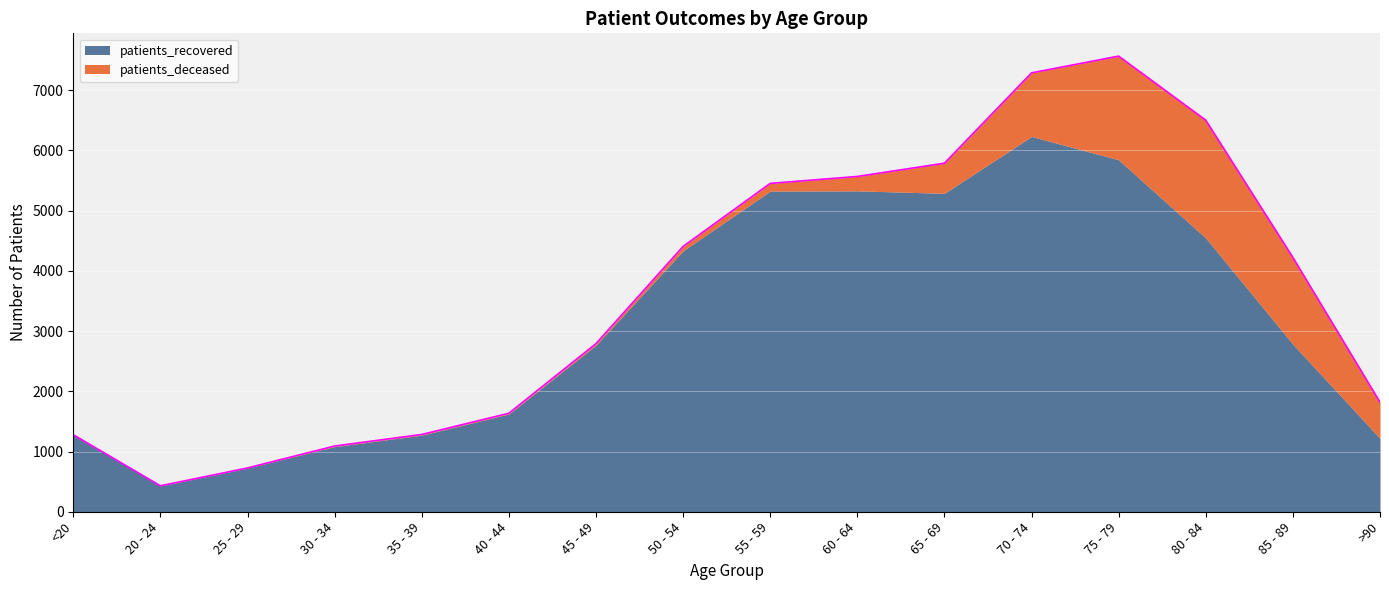

True or false: patients_recovered has a value of 1273 at <20.

True